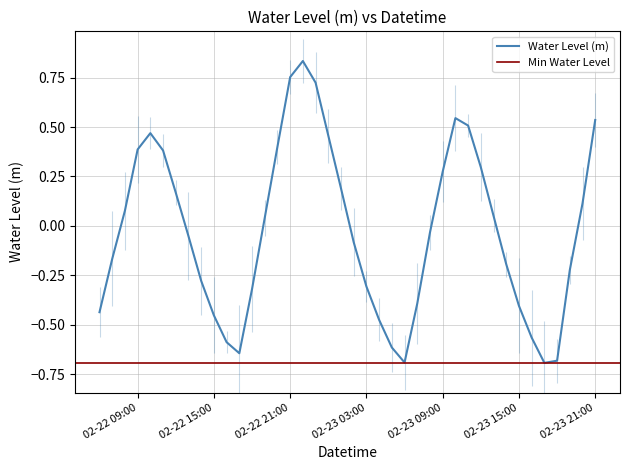

True or false: Water Level (m) has a value of 0.6 at 02-22 09:00.

False